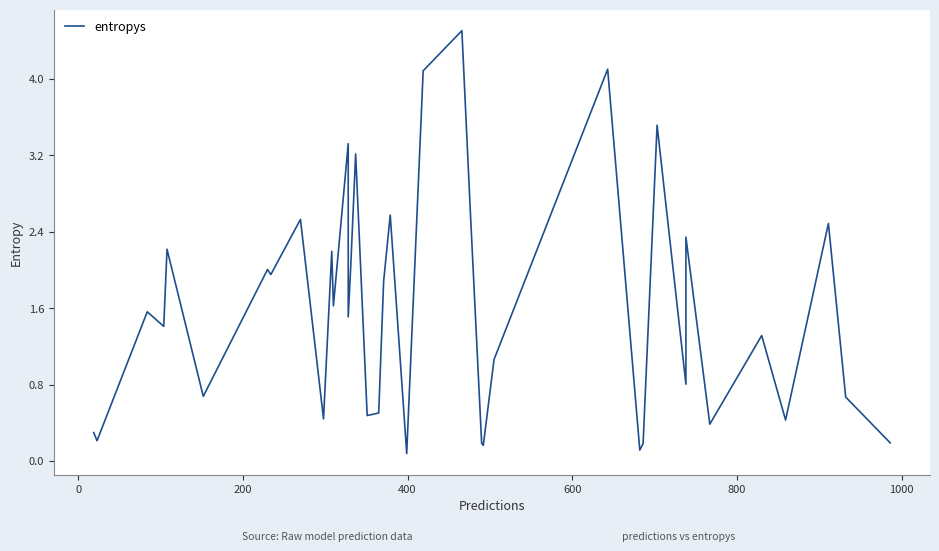

Reading left to right, transcribe all the data shown in this chart.

0.3	0.2	1.6	1.4	2.2	0.7	2.0	2.0	2.5	0.4	2.2	1.6	3.3	1.5	2.0	3.2	0.5	0.5	1.9	2.6	0.1	4.1	4.5	2.7	0.2	0.2	1.1	4.1	0.1	0.2	3.5	0.8	1.2	2.3	0.4	1.3	0.4	2.5	0.7	0.2